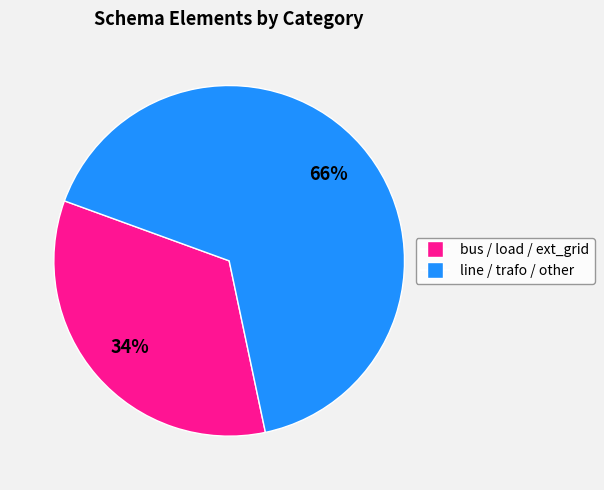

To the nearest percent, what is the difference between the largest and smallest slice percentages?

32%